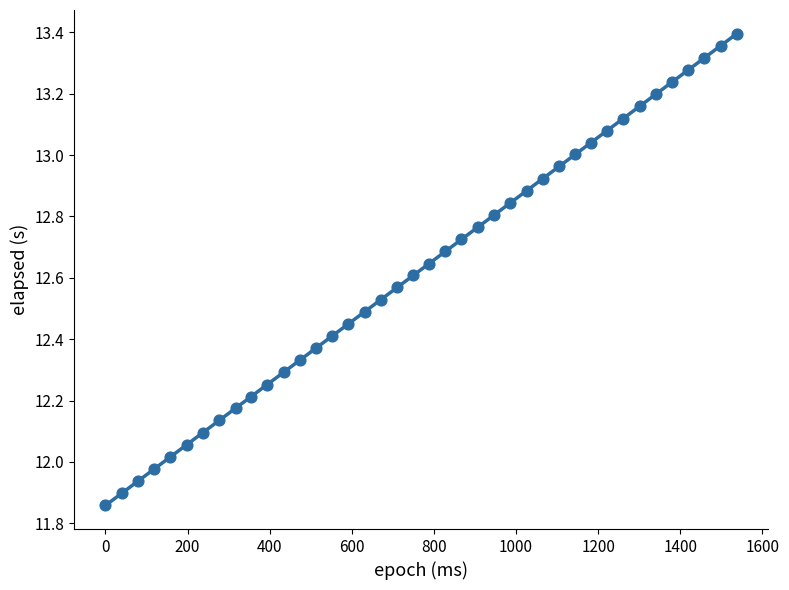

What is the range of Y values (max minus min)?

1.5